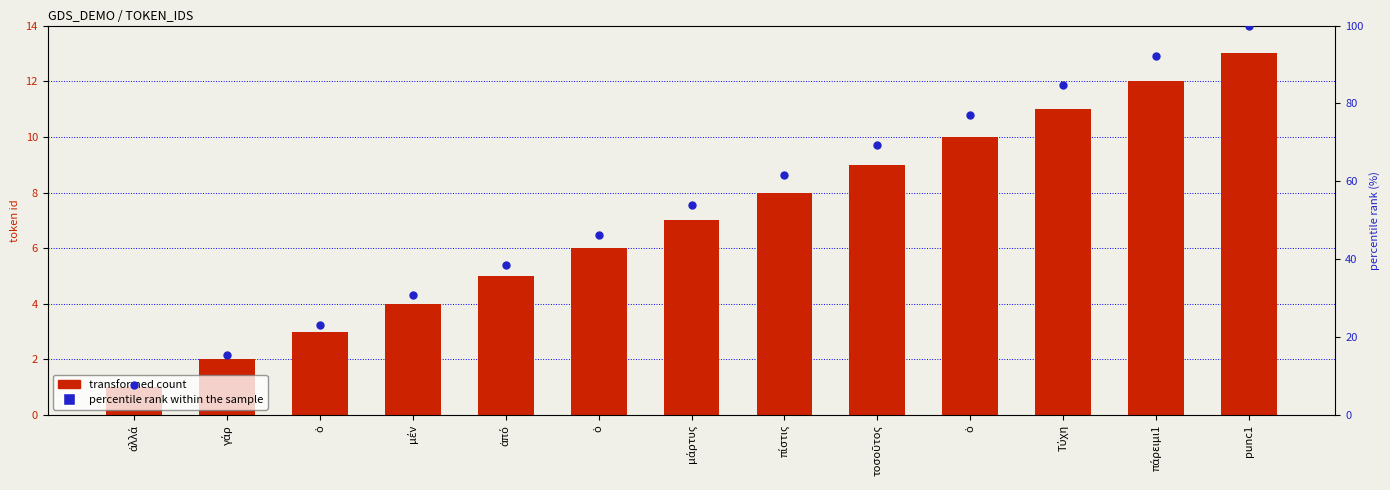

At which category is the sum across all series the highest?

punc1